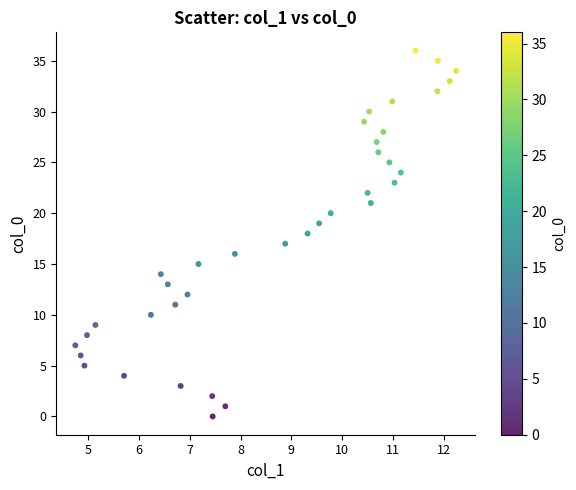

What is the range of Y values (max minus min)?

36